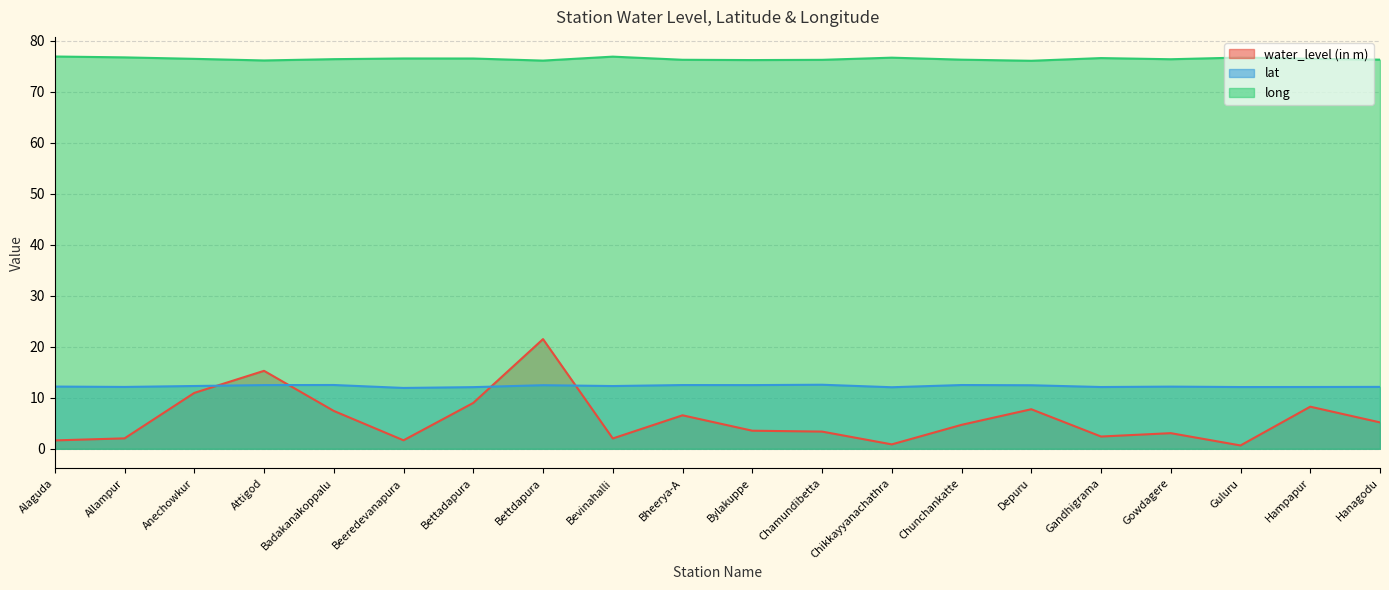

Which label corresponds to the smallest value in the chart?

Guluru